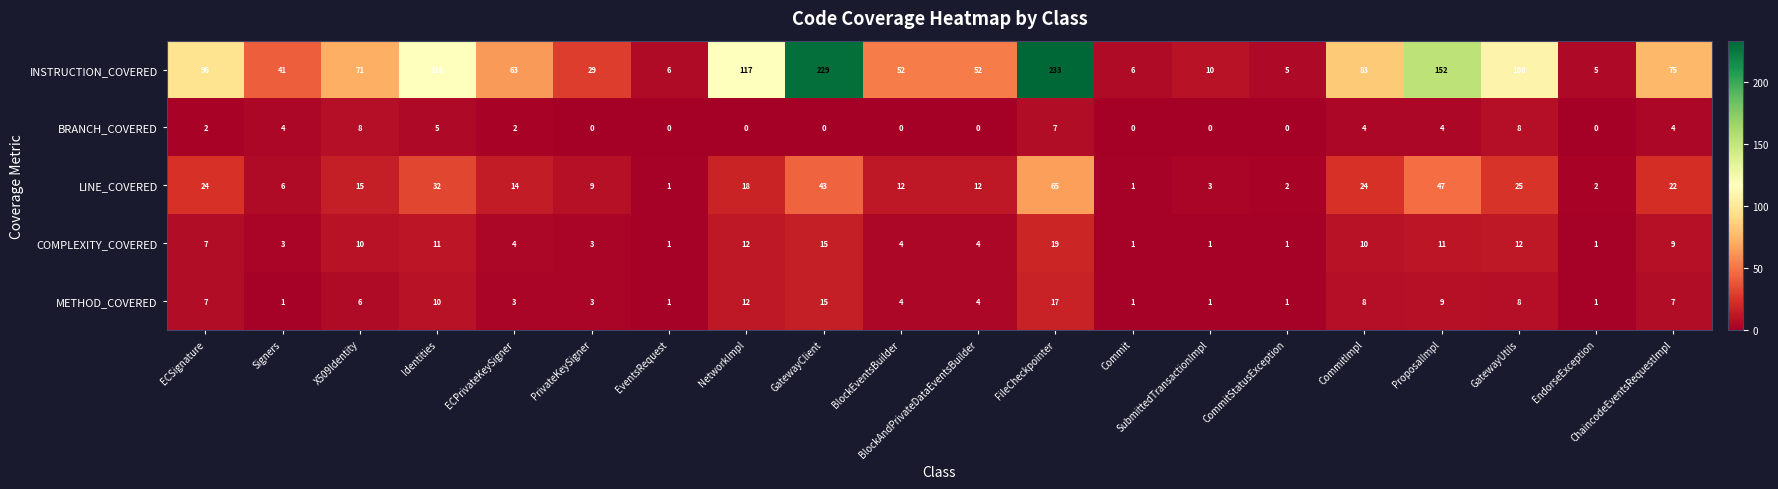

Which series has the widest spread of values?

INSTRUCTION_COVERED